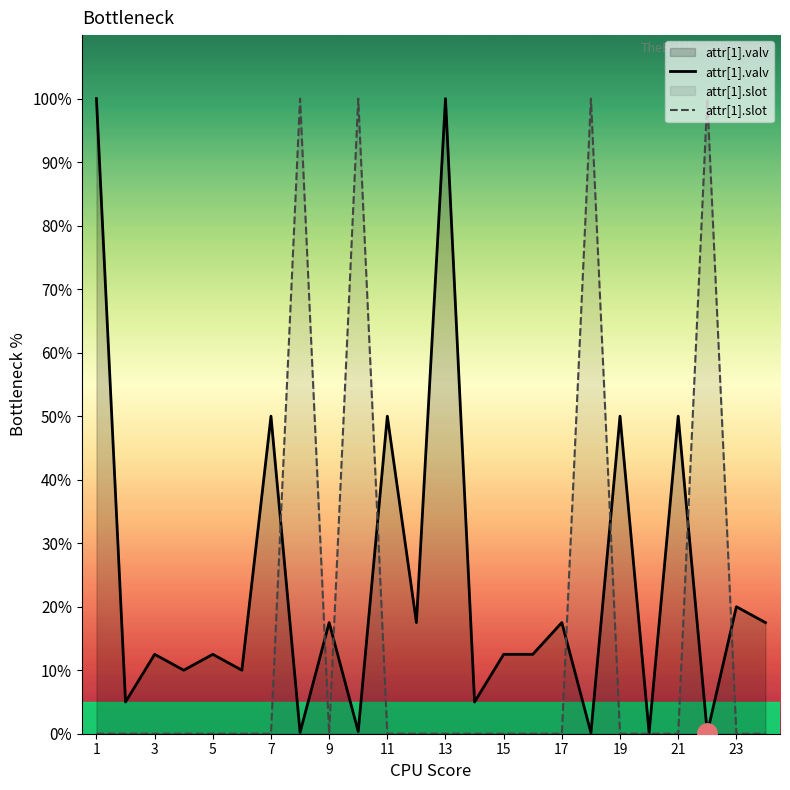

What is the lowest value of the attr[1].valv series?

0.1